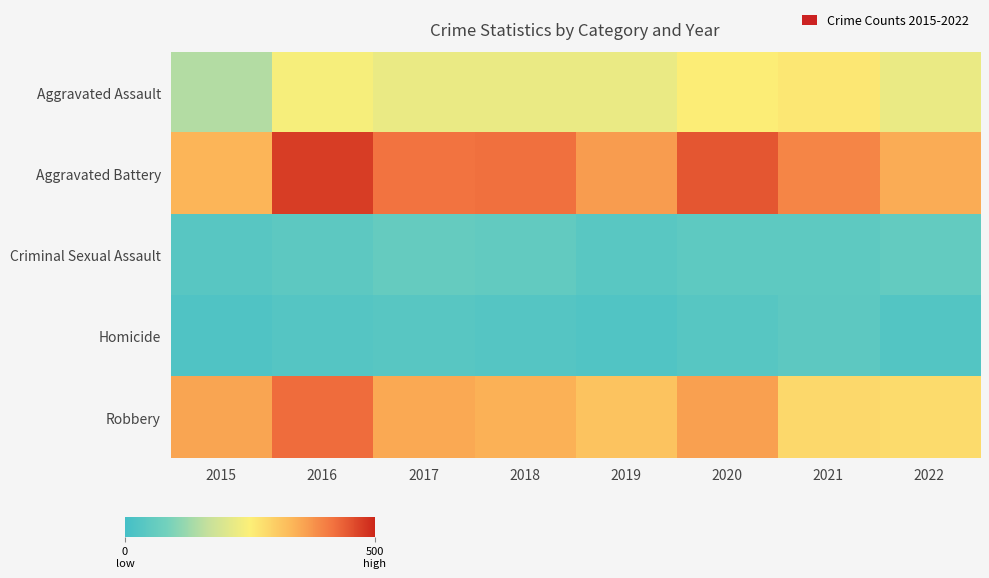

Reading left to right, transcribe all the data shown in this chart.

Aggravated Assault: 2015=147	2016=242	2017=222	2018=221	2019=221	2020=252	2021=263	2022=221
Aggravated Battery: 2015=335	2016=474	2017=416	2018=418	2019=367	2020=447	2021=393	2022=347
Criminal Sexual Assault: 2015=37	2016=46	2017=59	2018=54	2019=39	2020=48	2021=47	2022=56
Homicide: 2015=23	2016=31	2017=37	2018=31	2019=24	2020=35	2021=45	2022=29
Robbery: 2015=355	2016=422	2017=350	2018=341	2019=315	2020=361	2021=285	2022=280